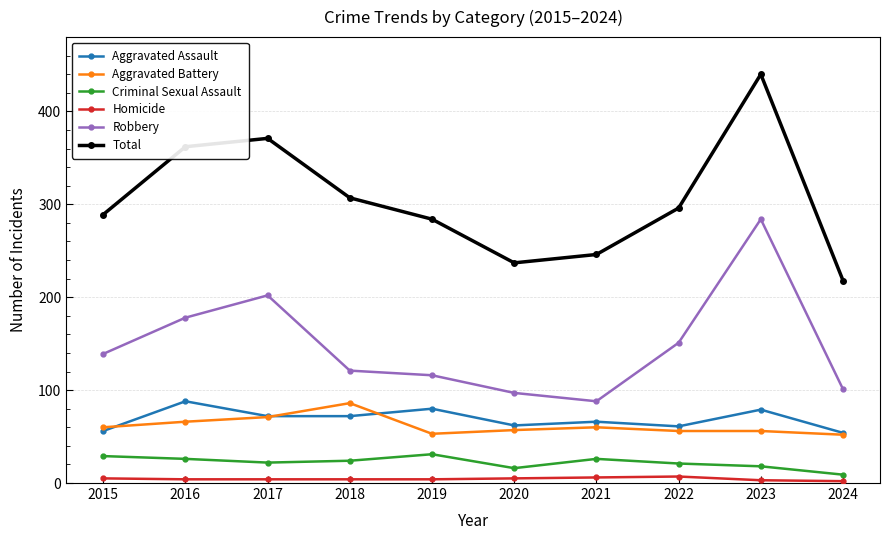

What is the sum of all Homicide values?

44